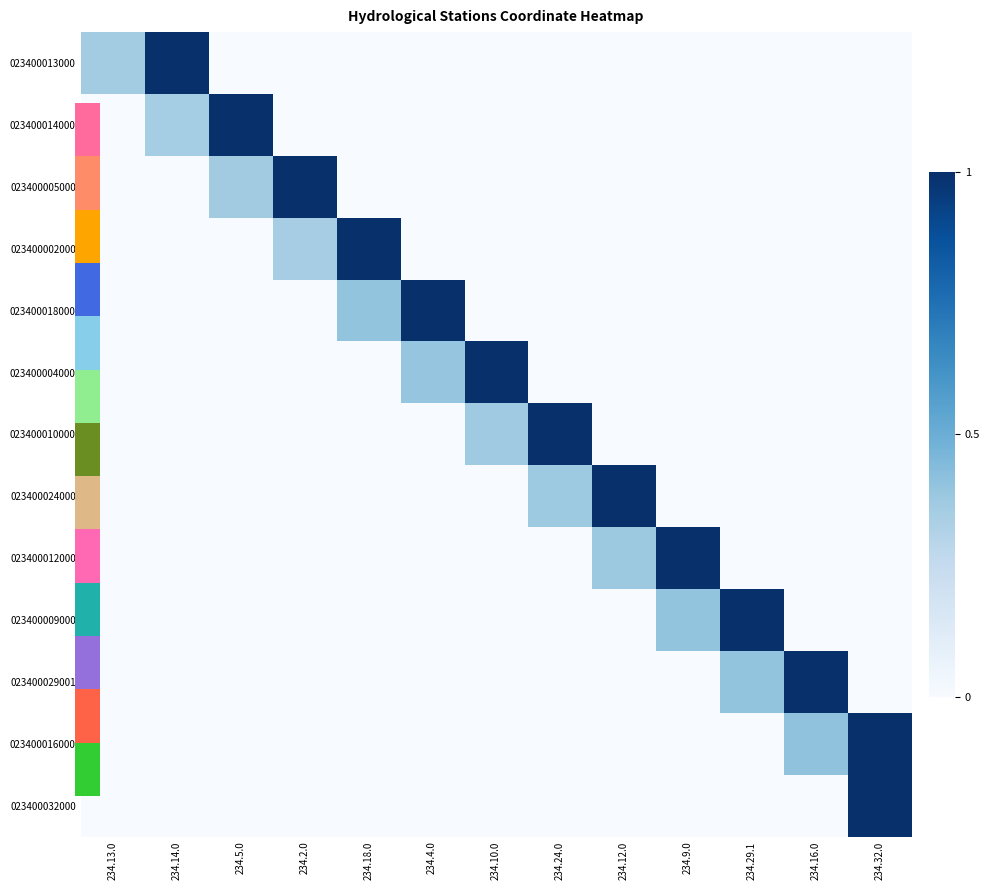

Reading right to left, what are all the values shown in this chart?

023400013000: 234.32.0=0.0	234.16.0=0.0	234.29.1=0.0	234.9.0=0.0	234.12.0=0.0	234.24.0=0.0	234.10.0=0.0	234.4.0=0.0	234.18.0=0.0	234.2.0=0.0	234.5.0=0.0	234.14.0=1.0	234.13.0=0.4
023400014000: 234.32.0=0.0	234.16.0=0.0	234.29.1=0.0	234.9.0=0.0	234.12.0=0.0	234.24.0=0.0	234.10.0=0.0	234.4.0=0.0	234.18.0=0.0	234.2.0=0.0	234.5.0=1.0	234.14.0=0.4	234.13.0=0.0
023400005000: 234.32.0=0.0	234.16.0=0.0	234.29.1=0.0	234.9.0=0.0	234.12.0=0.0	234.24.0=0.0	234.10.0=0.0	234.4.0=0.0	234.18.0=0.0	234.2.0=1.0	234.5.0=0.4	234.14.0=0.0	234.13.0=0.0
023400002000: 234.32.0=0.0	234.16.0=0.0	234.29.1=0.0	234.9.0=0.0	234.12.0=0.0	234.24.0=0.0	234.10.0=0.0	234.4.0=0.0	234.18.0=1.0	234.2.0=0.4	234.5.0=0.0	234.14.0=0.0	234.13.0=0.0
023400018000: 234.32.0=0.0	234.16.0=0.0	234.29.1=0.0	234.9.0=0.0	234.12.0=0.0	234.24.0=0.0	234.10.0=0.0	234.4.0=1.0	234.18.0=0.4	234.2.0=0.0	234.5.0=0.0	234.14.0=0.0	234.13.0=0.0
023400004000: 234.32.0=0.0	234.16.0=0.0	234.29.1=0.0	234.9.0=0.0	234.12.0=0.0	234.24.0=0.0	234.10.0=1.0	234.4.0=0.4	234.18.0=0.0	234.2.0=0.0	234.5.0=0.0	234.14.0=0.0	234.13.0=0.0
023400010000: 234.32.0=0.0	234.16.0=0.0	234.29.1=0.0	234.9.0=0.0	234.12.0=0.0	234.24.0=1.0	234.10.0=0.4	234.4.0=0.0	234.18.0=0.0	234.2.0=0.0	234.5.0=0.0	234.14.0=0.0	234.13.0=0.0
023400024000: 234.32.0=0.0	234.16.0=0.0	234.29.1=0.0	234.9.0=0.0	234.12.0=1.0	234.24.0=0.4	234.10.0=0.0	234.4.0=0.0	234.18.0=0.0	234.2.0=0.0	234.5.0=0.0	234.14.0=0.0	234.13.0=0.0
023400012000: 234.32.0=0.0	234.16.0=0.0	234.29.1=0.0	234.9.0=1.0	234.12.0=0.4	234.24.0=0.0	234.10.0=0.0	234.4.0=0.0	234.18.0=0.0	234.2.0=0.0	234.5.0=0.0	234.14.0=0.0	234.13.0=0.0
023400009000: 234.32.0=0.0	234.16.0=0.0	234.29.1=1.0	234.9.0=0.4	234.12.0=0.0	234.24.0=0.0	234.10.0=0.0	234.4.0=0.0	234.18.0=0.0	234.2.0=0.0	234.5.0=0.0	234.14.0=0.0	234.13.0=0.0
023400029001: 234.32.0=0.0	234.16.0=1.0	234.29.1=0.4	234.9.0=0.0	234.12.0=0.0	234.24.0=0.0	234.10.0=0.0	234.4.0=0.0	234.18.0=0.0	234.2.0=0.0	234.5.0=0.0	234.14.0=0.0	234.13.0=0.0
023400016000: 234.32.0=1.0	234.16.0=0.4	234.29.1=0.0	234.9.0=0.0	234.12.0=0.0	234.24.0=0.0	234.10.0=0.0	234.4.0=0.0	234.18.0=0.0	234.2.0=0.0	234.5.0=0.0	234.14.0=0.0	234.13.0=0.0
023400032000: 234.32.0=1.0	234.16.0=0.0	234.29.1=0.0	234.9.0=0.0	234.12.0=0.0	234.24.0=0.0	234.10.0=0.0	234.4.0=0.0	234.18.0=0.0	234.2.0=0.0	234.5.0=0.0	234.14.0=0.0	234.13.0=0.0